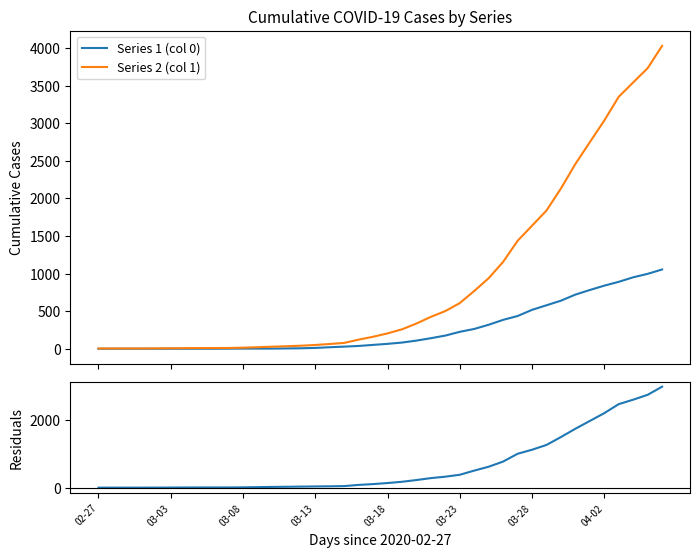

What position from the right is 17?

23